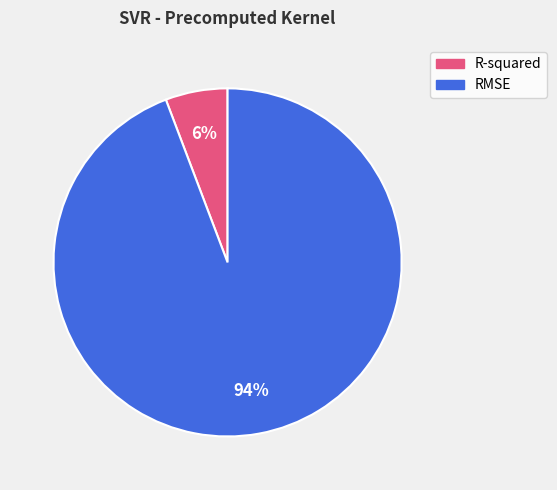

Between RMSE and R-squared, which is larger?

RMSE